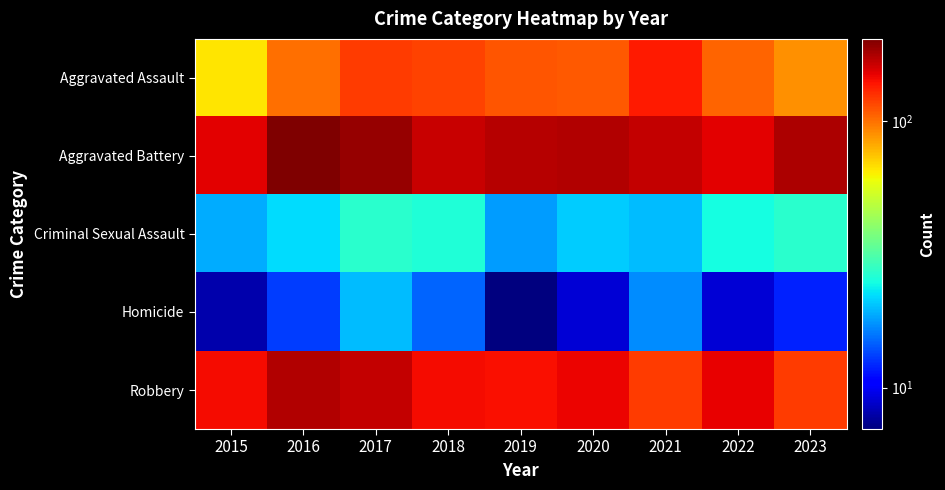

What is the smallest value displayed?

7